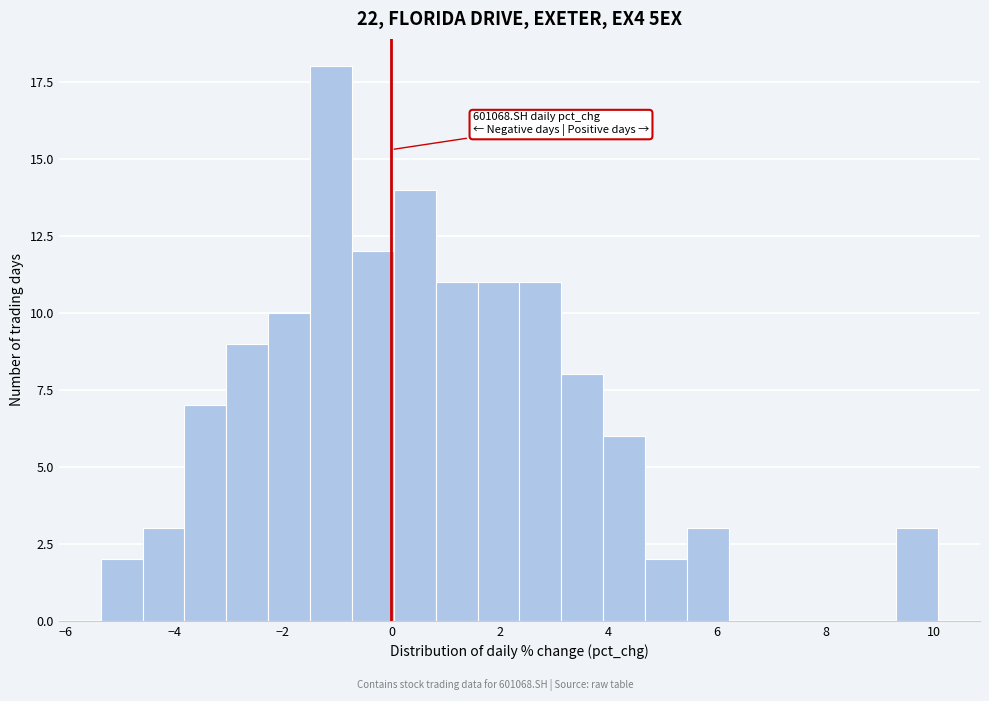

Around what value on the x-axis is the tallest bar? Give the approximate position of its centre, as read against the axis.

-1.2